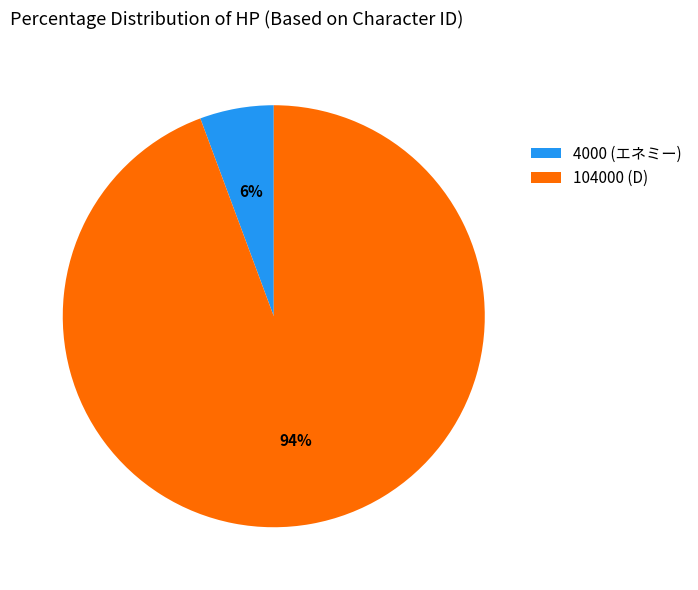

Is the sum of 4000 (エネミー) and 104000 (D) greater than half?

Yes